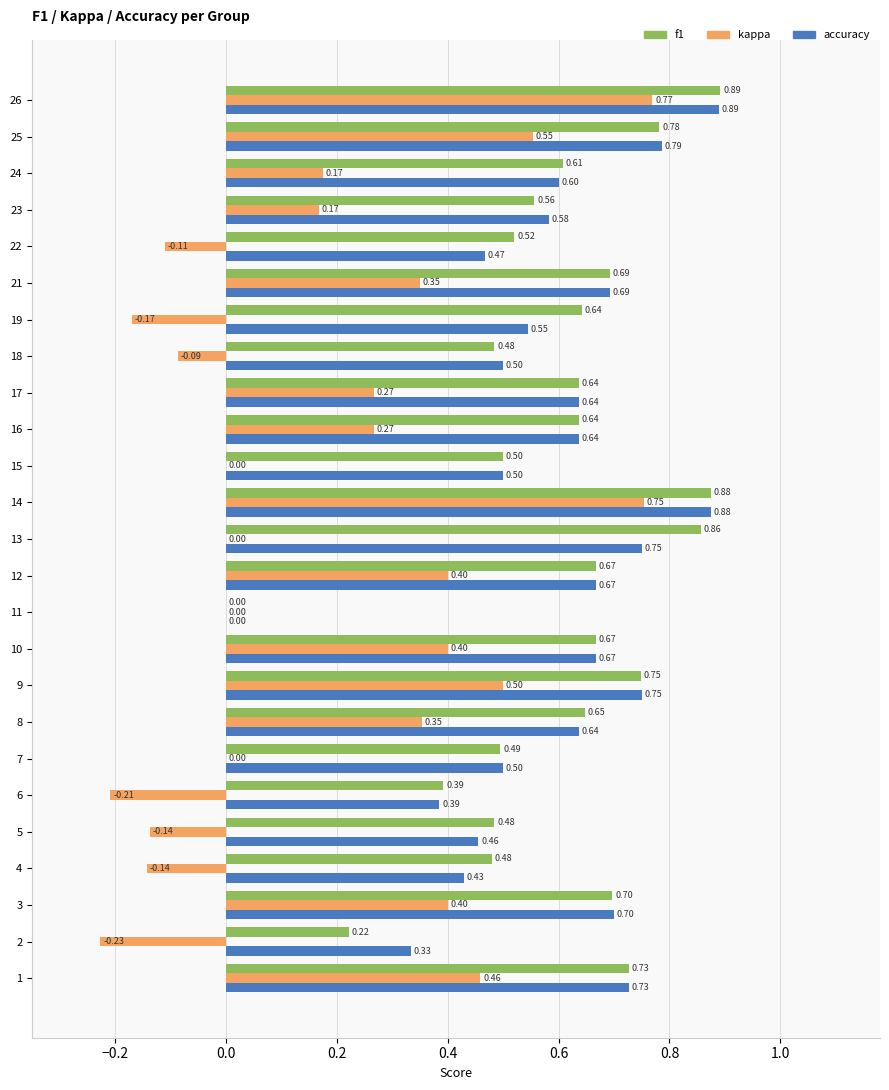

Which series changed the most between 9 and 18?

kappa